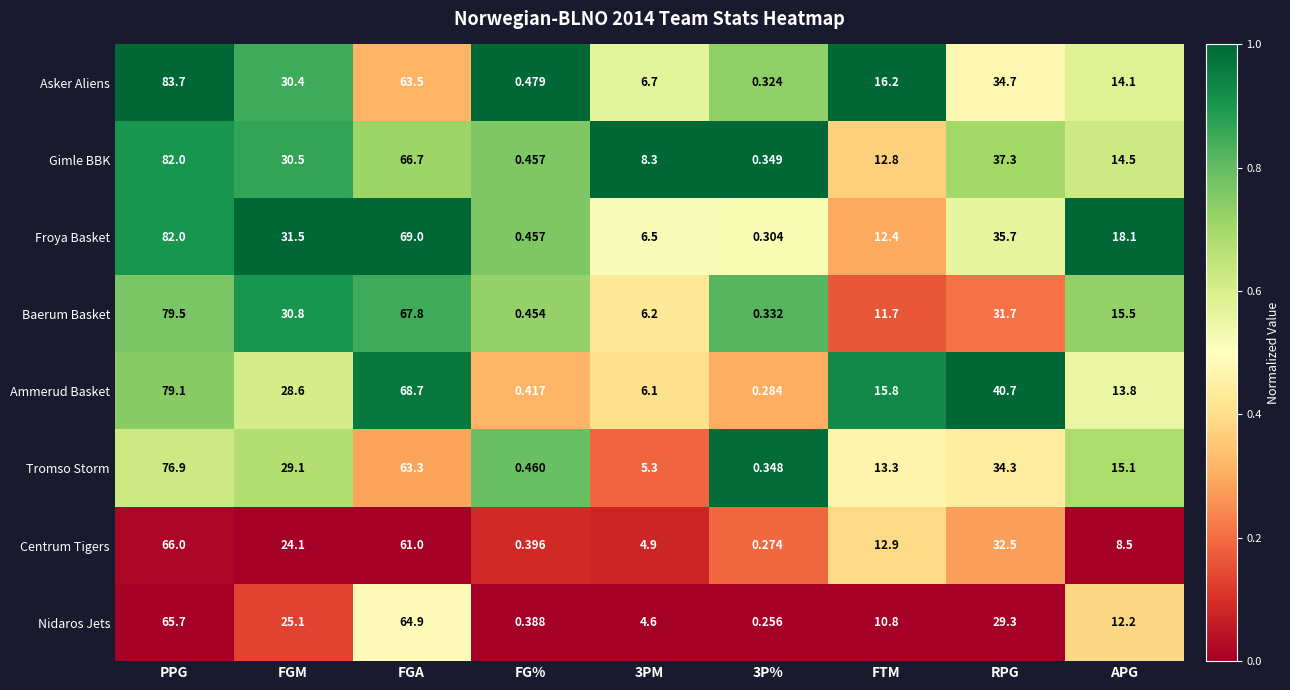

Which category has the lowest value across all series?

3P%